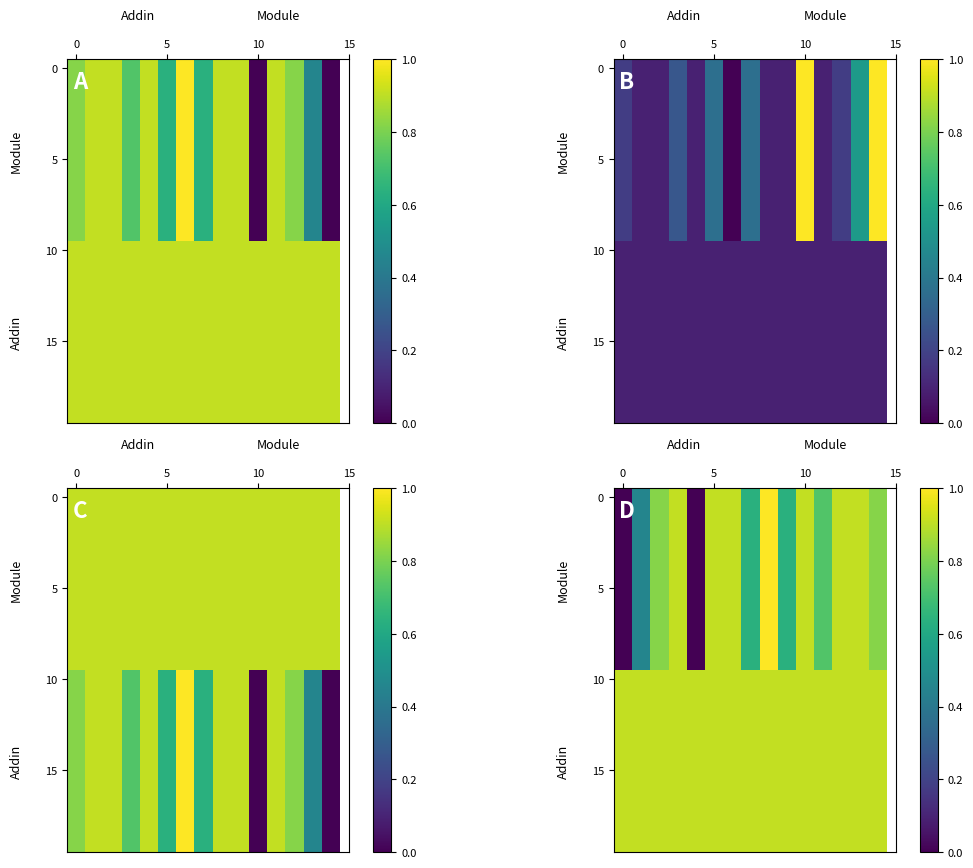

Which series has the largest total across all categories?

10